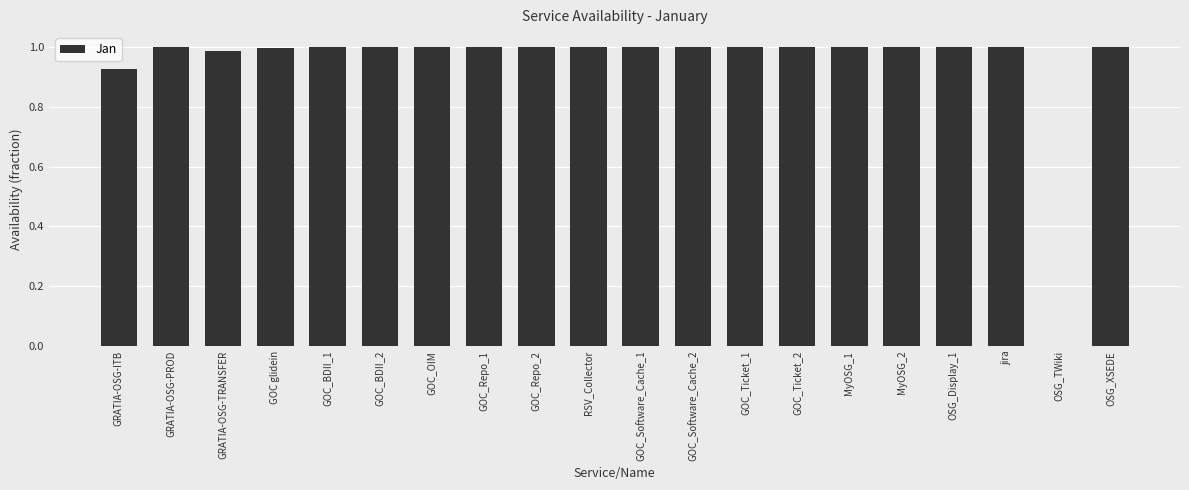

What is the change in value from GRATIA-OSG-ITB to OSG_XSEDE?

+0.1